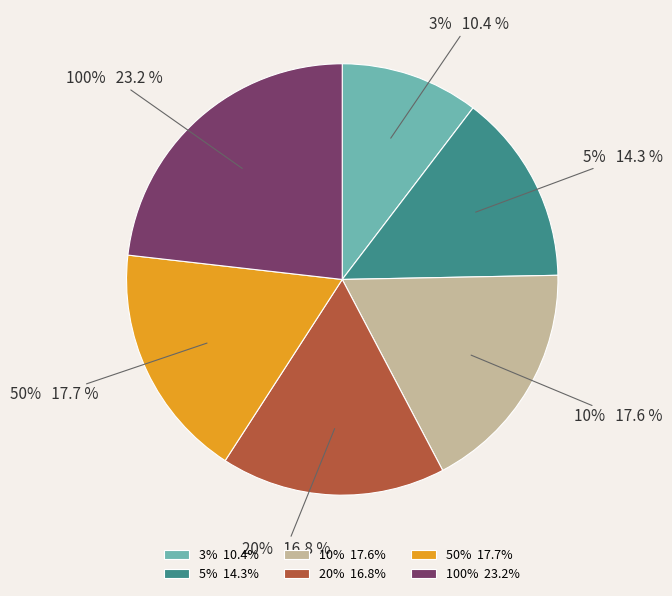

What is the smallest slice in the pie chart?

3%